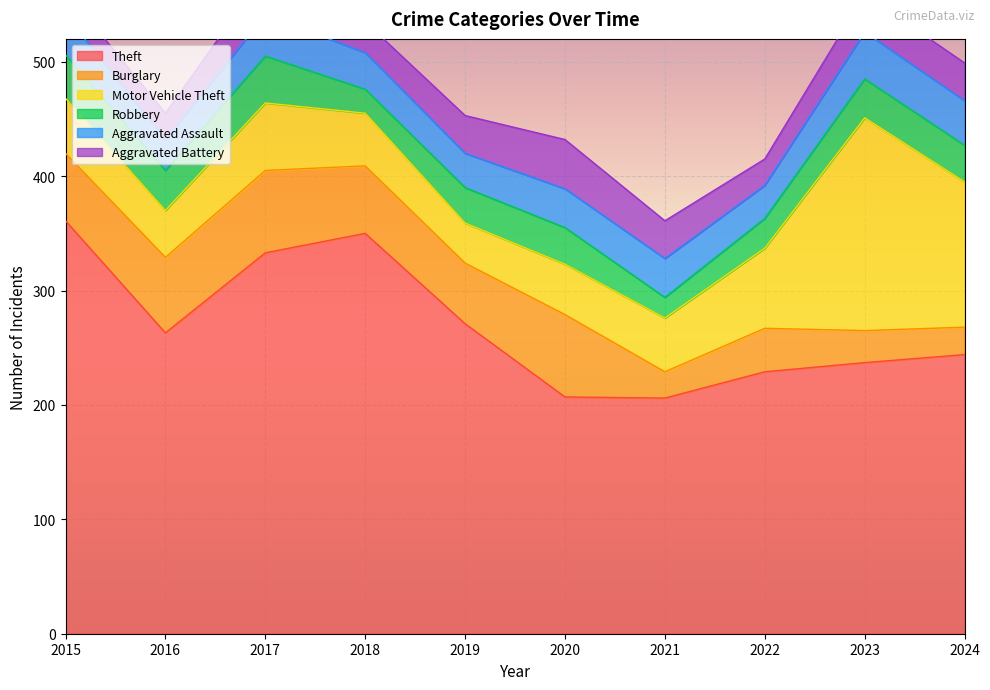

True or false: Theft has a value of 57 at 2021.

False